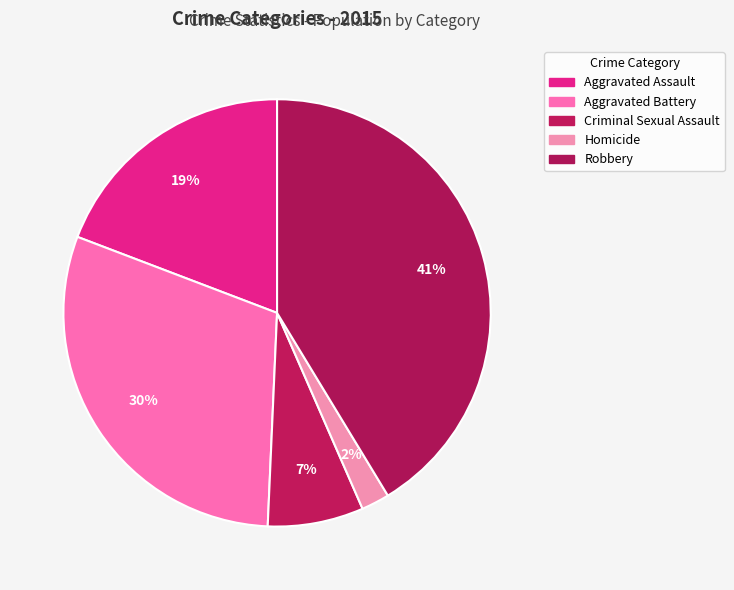

How many segments does this pie chart have?

5